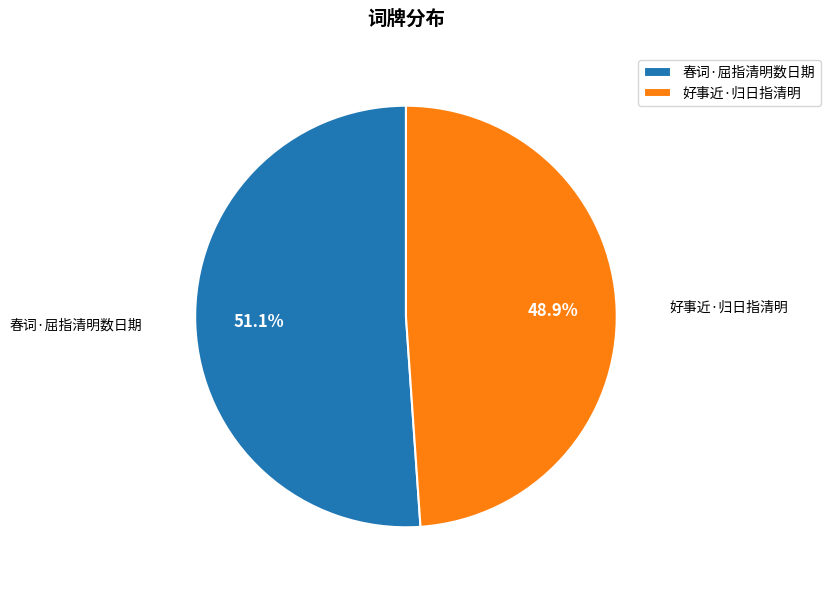

To the nearest percent, what is the combined percentage of 好事近·归日指清明 and 春词·屈指清明数日期?

100%